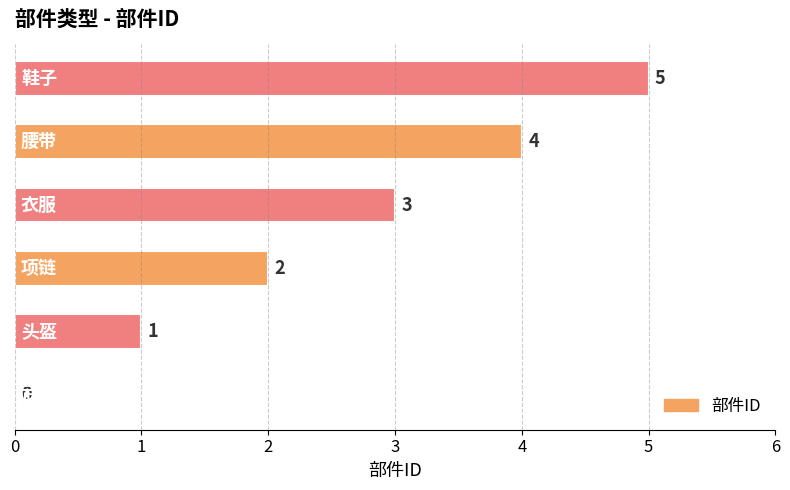

How many values are between 1 and 4?

4